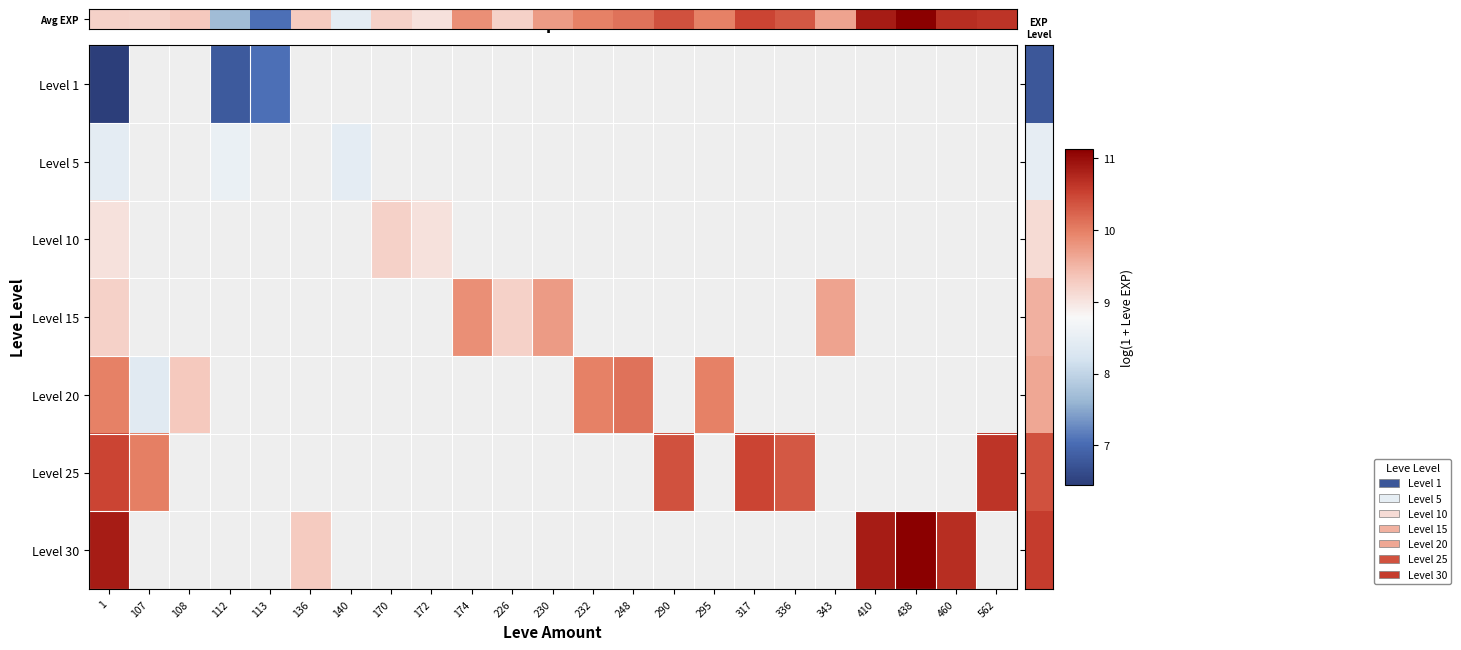

Which has a higher value, 108 or 174?

174